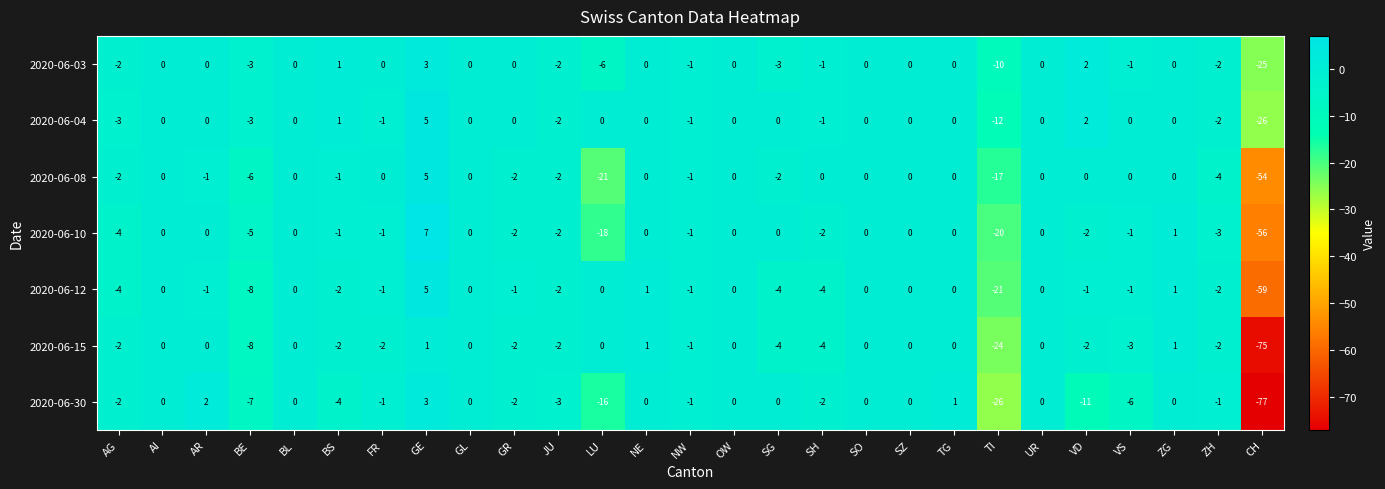

The 2020-06-15 series shows -2 at NW. True or false?

False